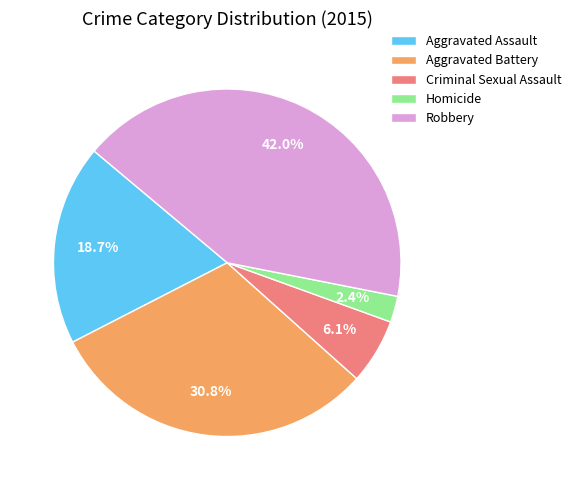

How many segments does this pie chart have?

5